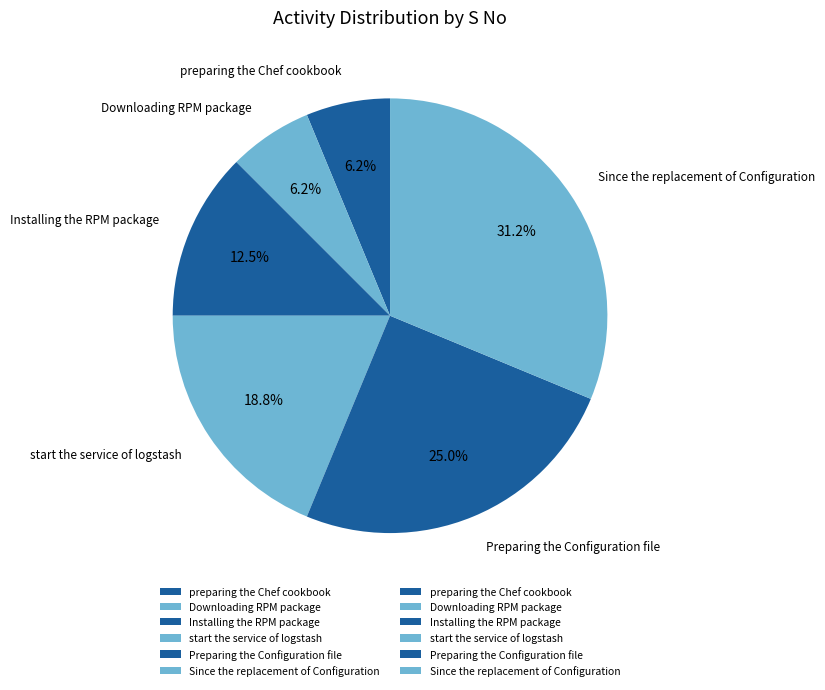

Count the number of slices in the pie.

6